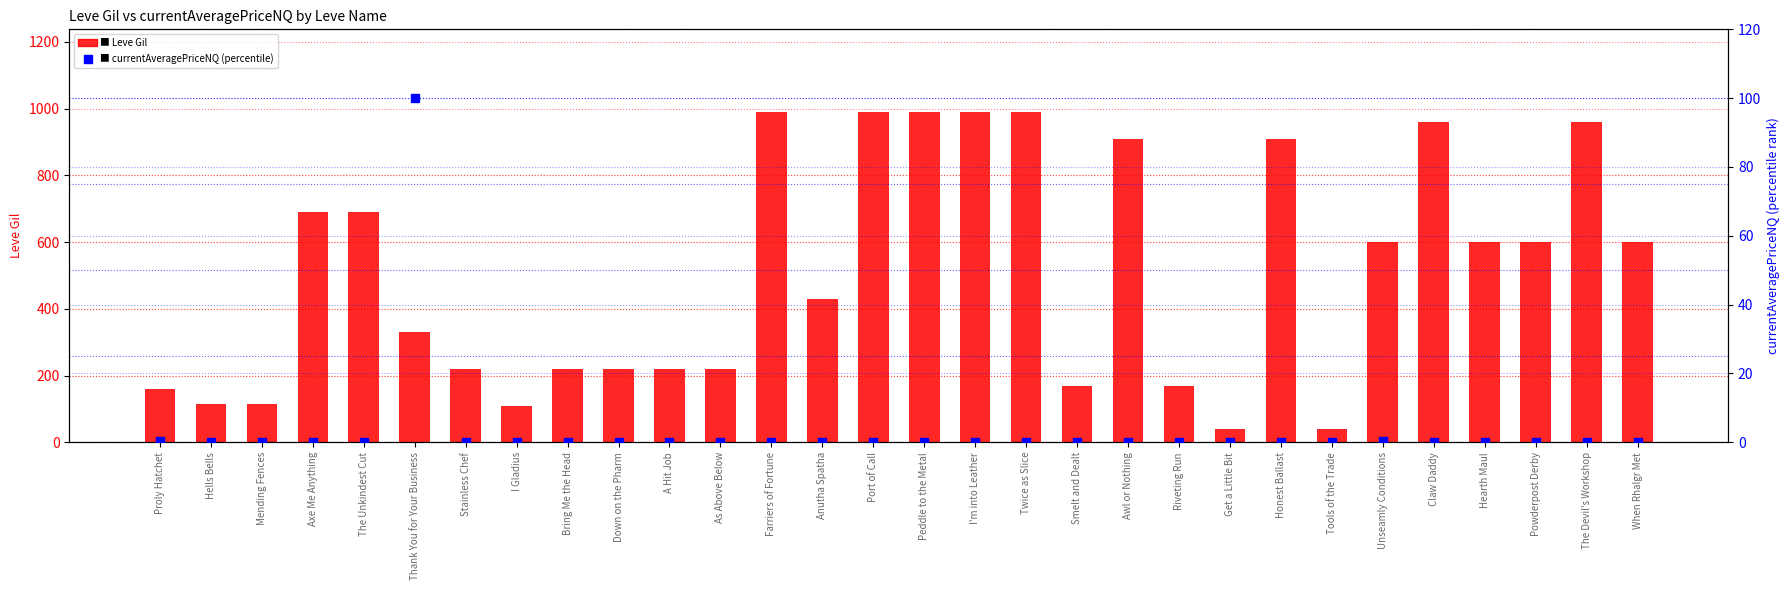

Which series has the widest spread of Y values?

Leve Gil